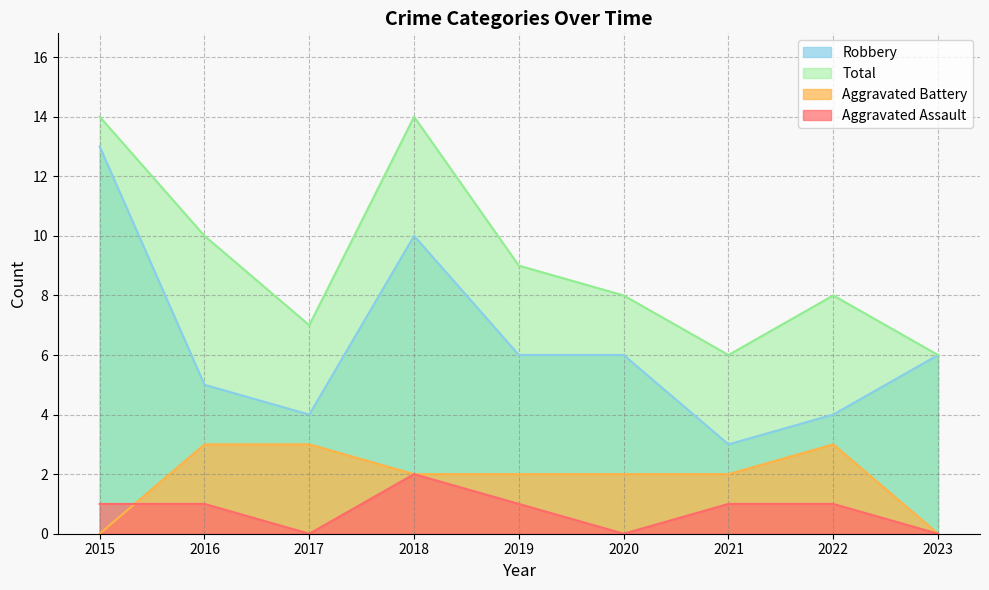

What is the difference between the maximum and second lowest values in the Aggravated Battery series?

3